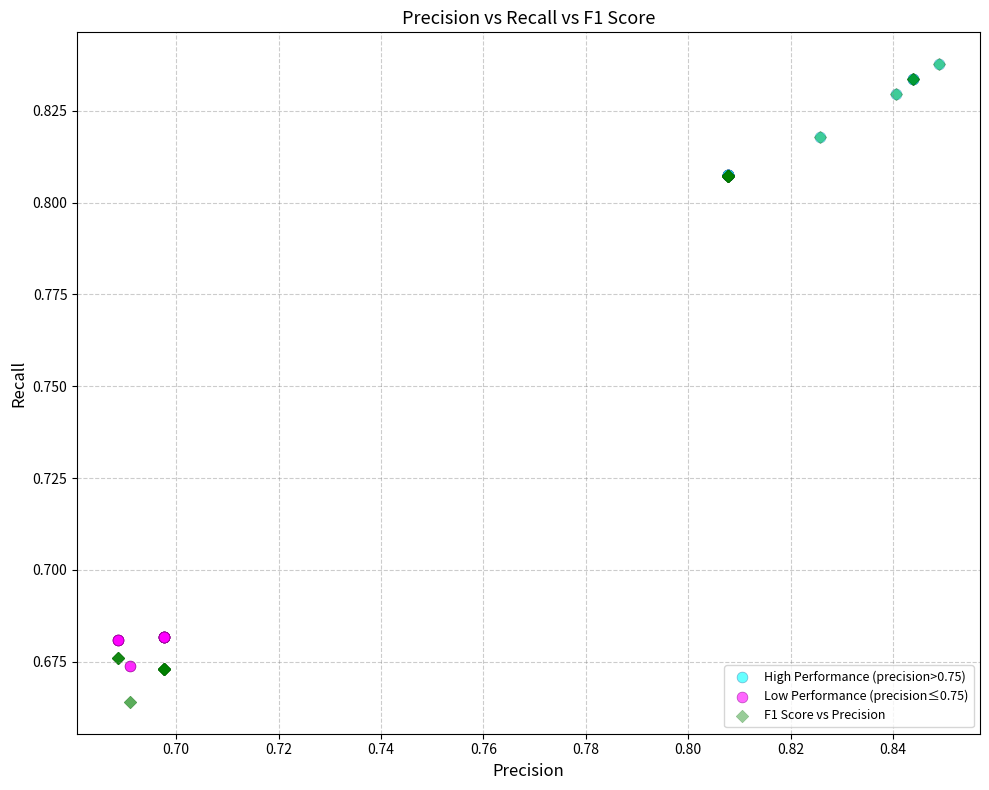

Which series reaches the minimum Y coordinate?

F1 Score vs Precision